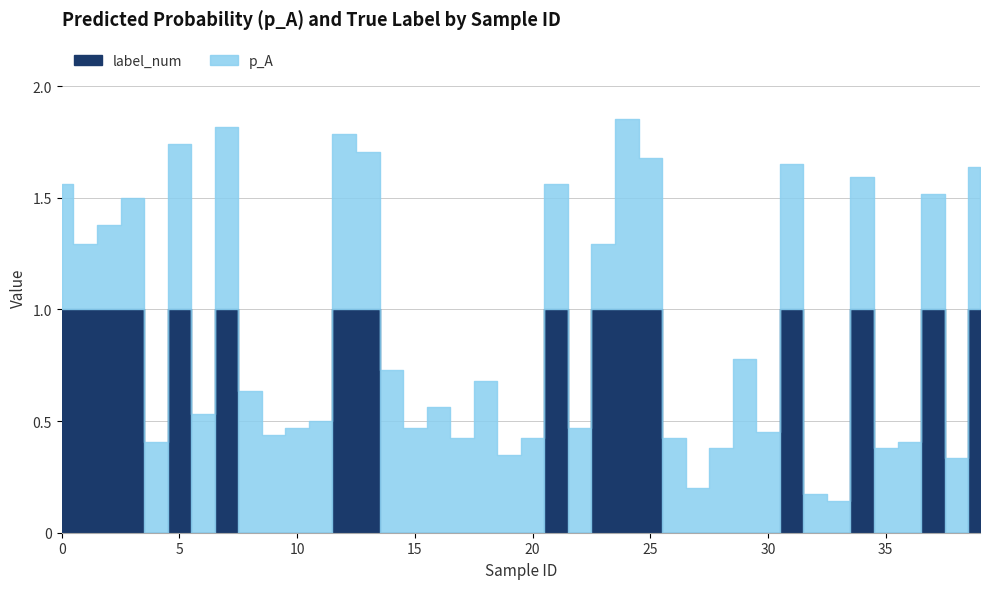

True or false: label_num has more than 2 interior local peaks.

True